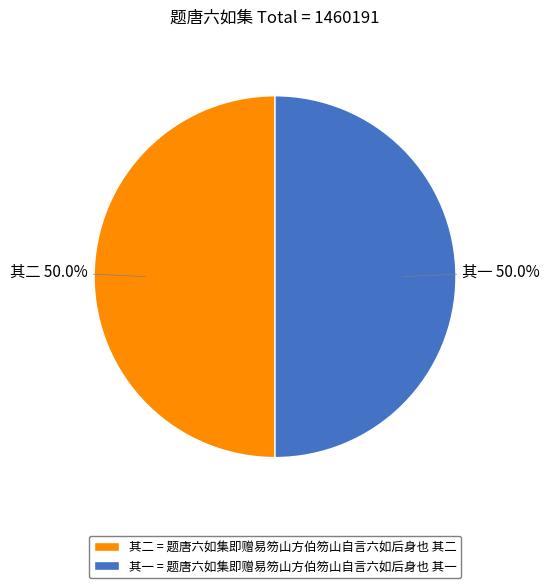

What is the ratio of the value at 其一 = 题唐六如集即赠易笏山方伯笏山自言六如后身也 其一 to the value at 其二 = 题唐六如集即赠易笏山方伯笏山自言六如后身也 其二?

1.0